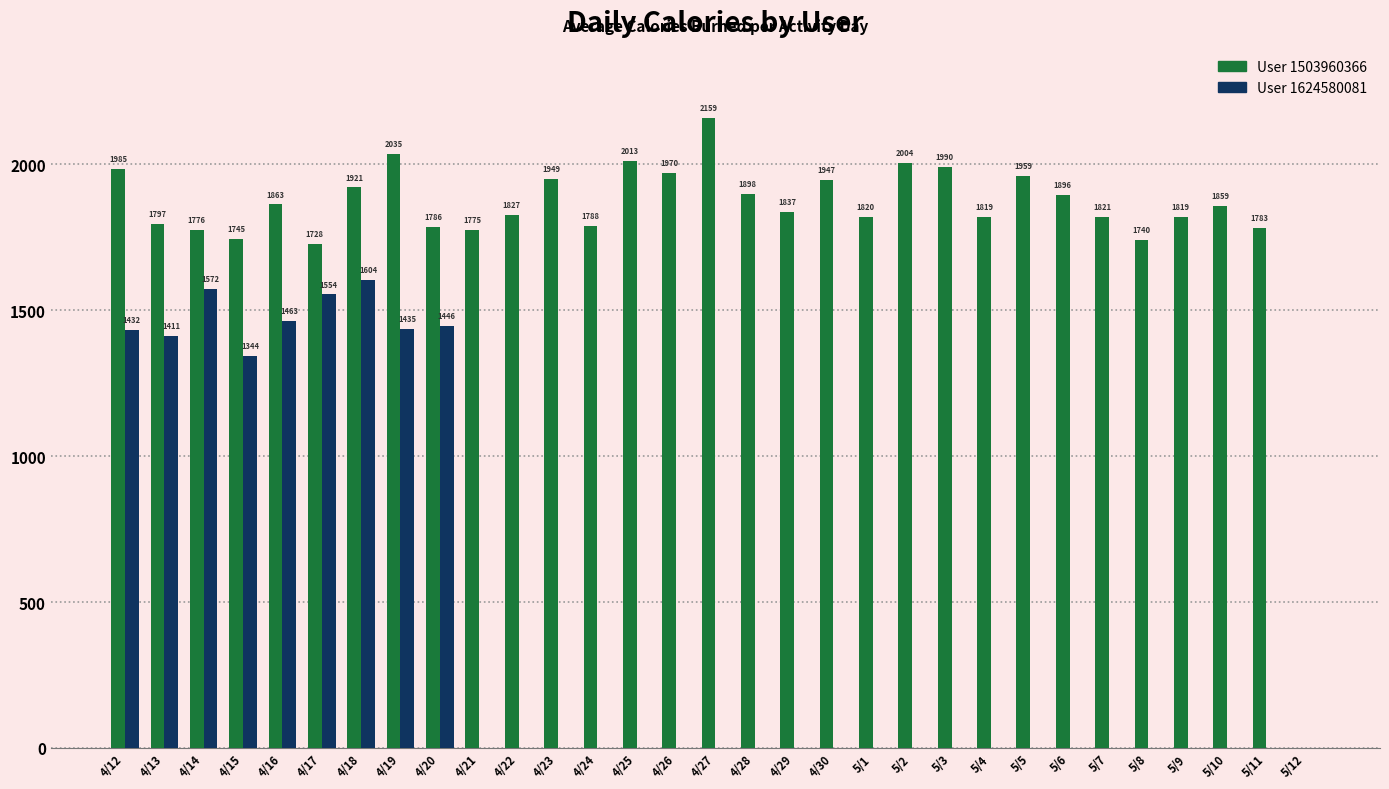

What is the total value across all series at 4/13?

3208